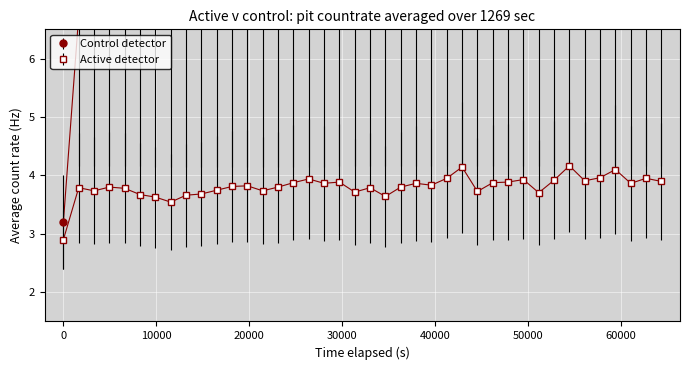

What is the difference between the maximum and minimum values in the col_3 series?

1.3